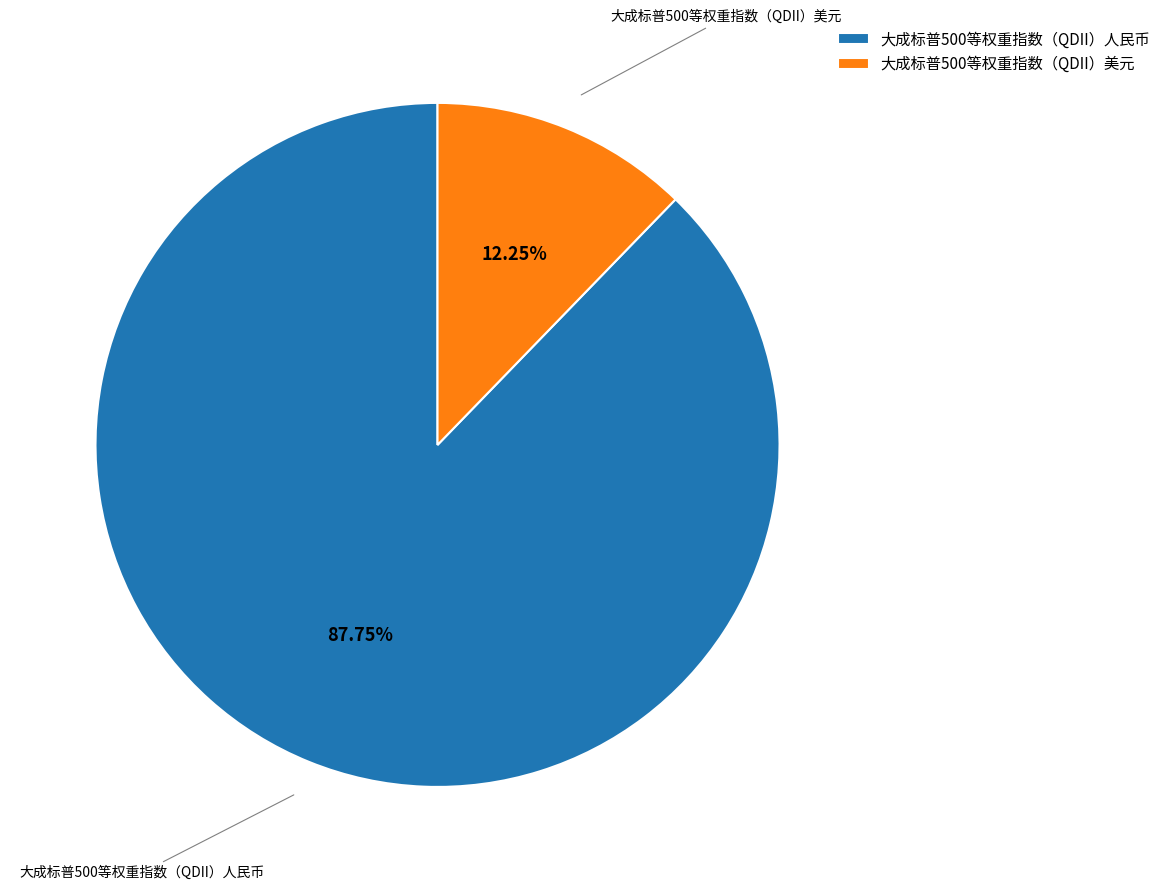

Rank the categories by value from lowest to highest.

大成标普500等权重指数（QDII）美元, 大成标普500等权重指数（QDII）人民币